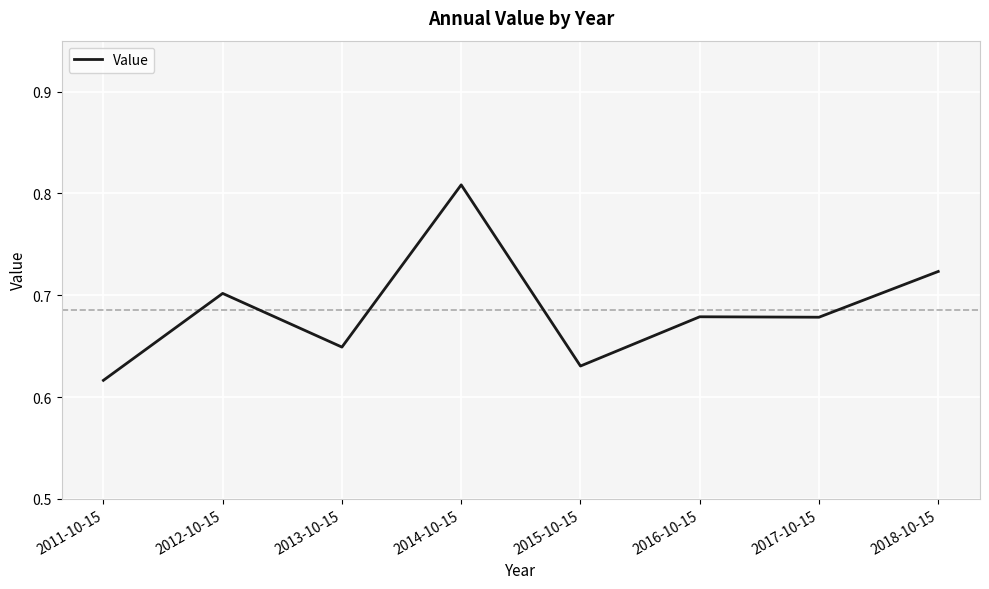

How many lines are shown in the chart?

1